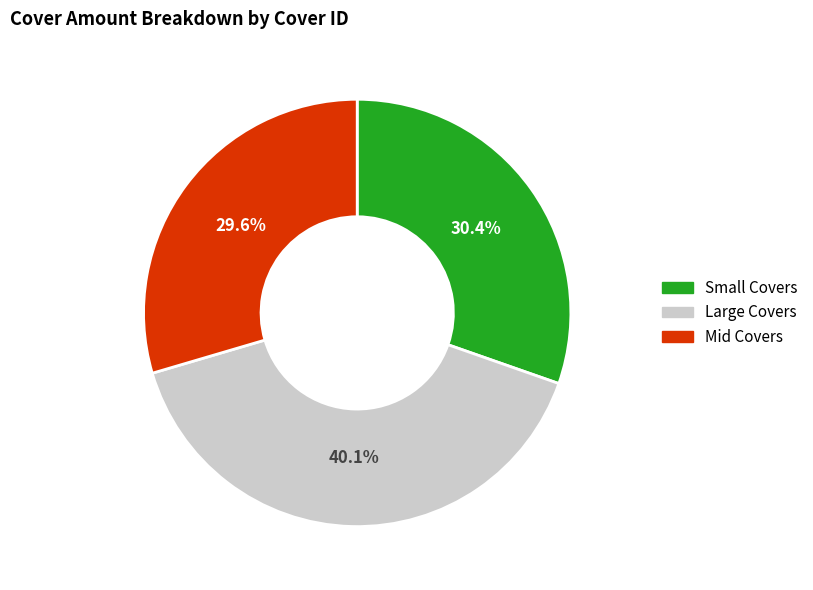

Does Large Covers represent more than half of the total?

No